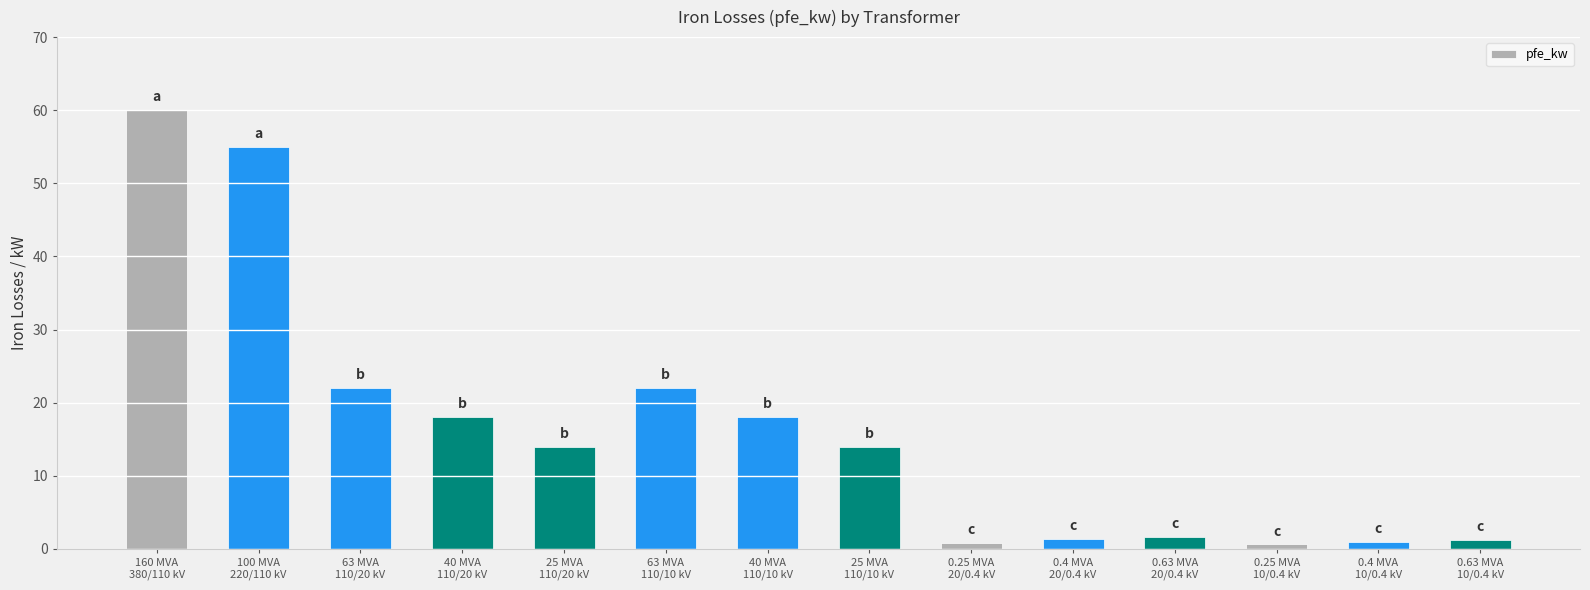

What is the maximum value shown in the chart?

60.0